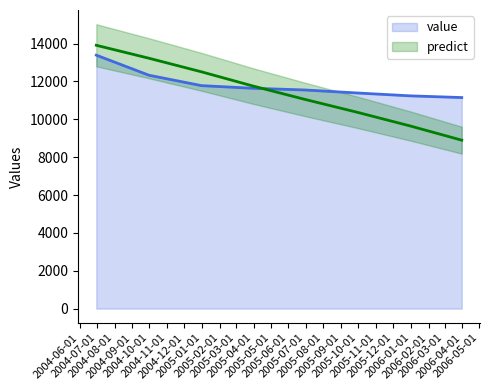

List the series in order of their peak value, lowest first.

value, predict